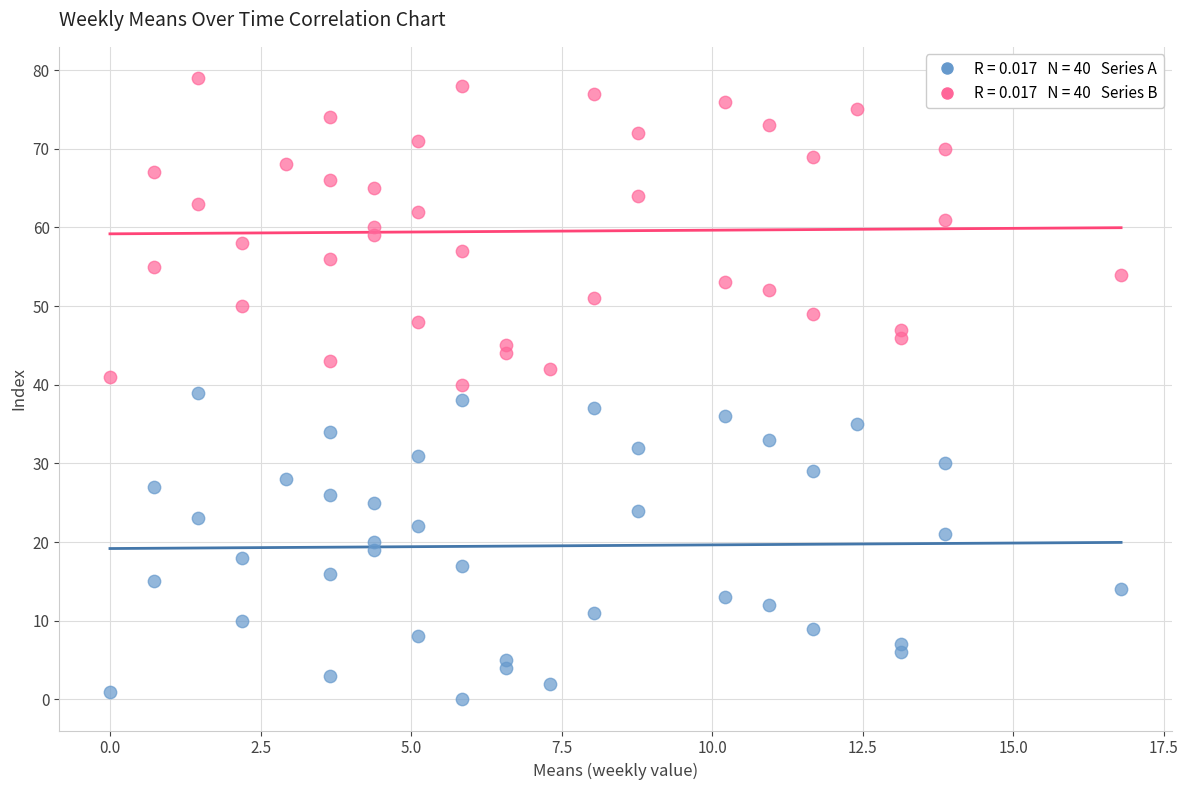

Across all data points, what is the range of Y values (max minus min)?

79